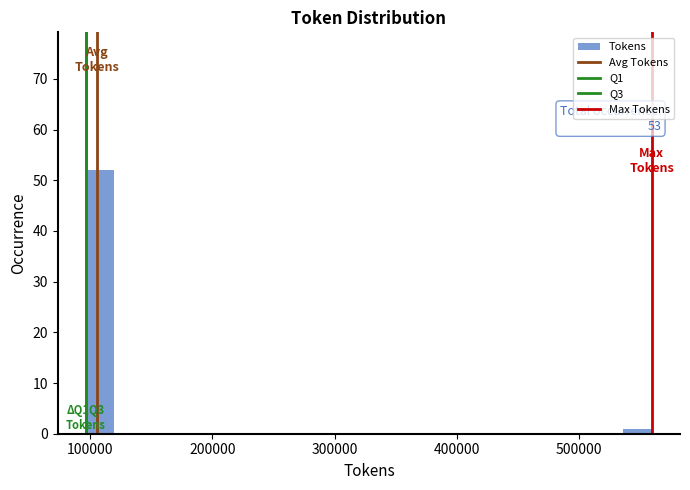

Around what value on the x-axis is the tallest bar? Give the approximate position of its centre, as read against the axis.

110000